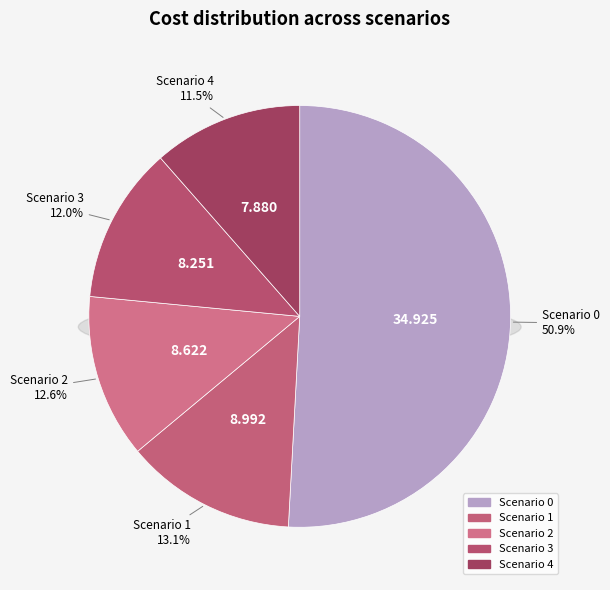

To the nearest percent, what percentage of the pie is 2?

13%